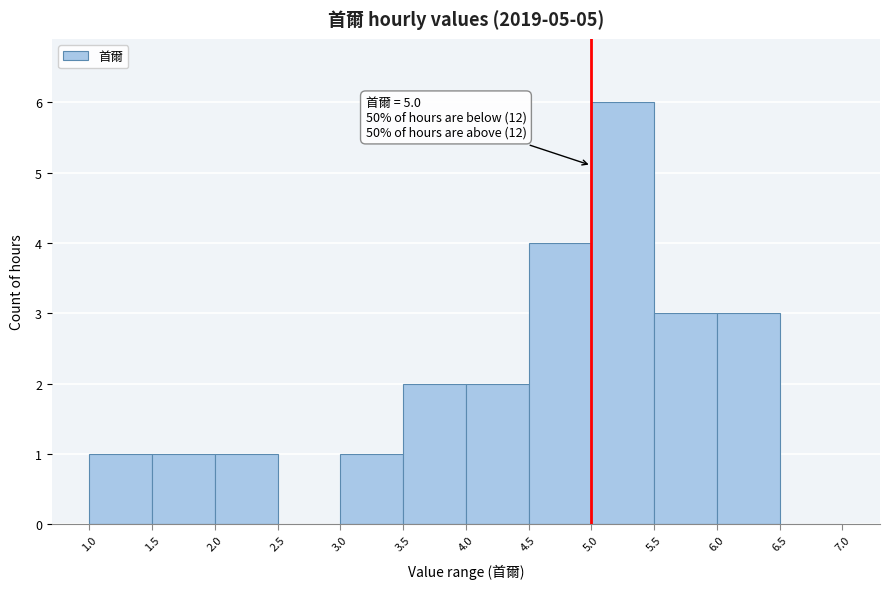

Which range on the x-axis has the tallest bar?

5.0 to 5.5